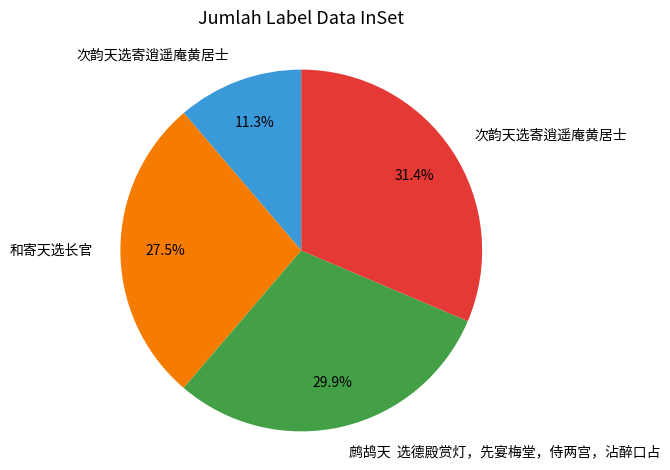

Does any single category account for the majority?

No